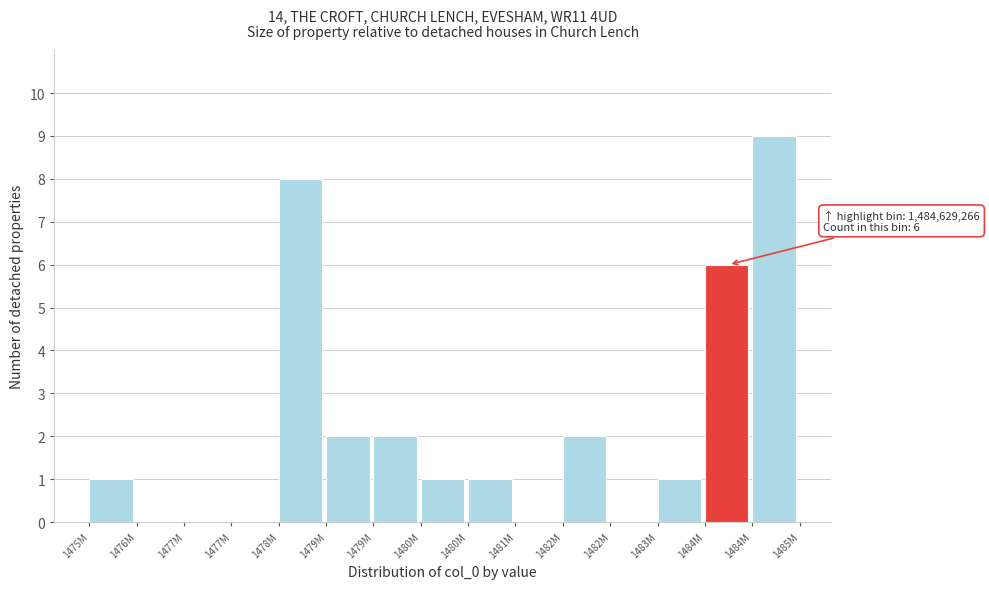

Are the bars horizontal?

No